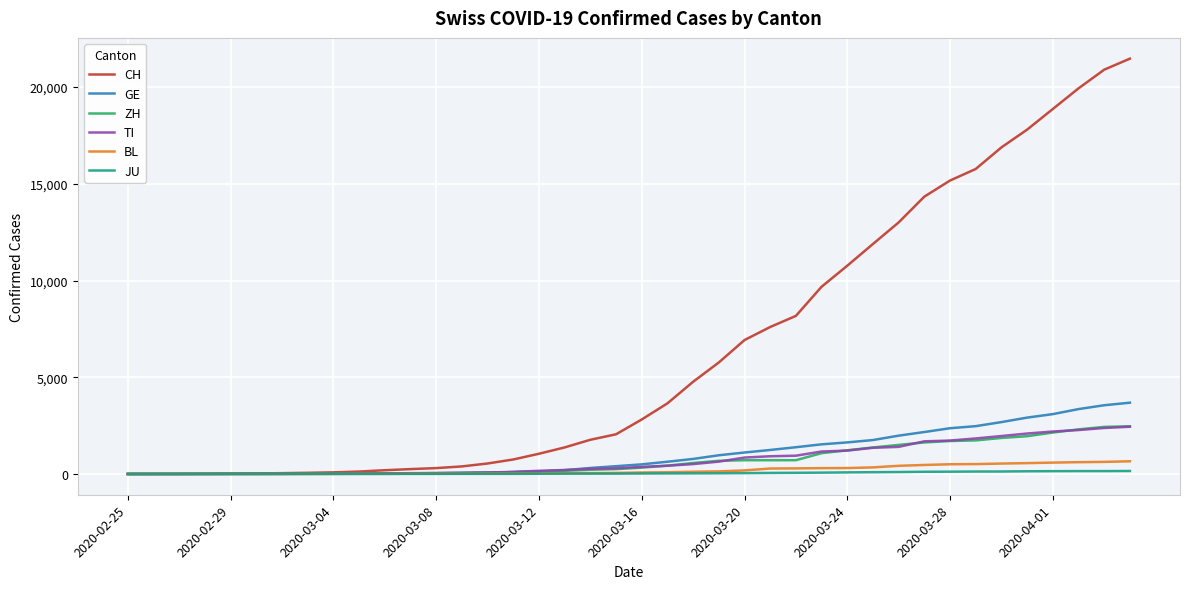

What is the difference between the maximum and minimum values in the CH series?

21469